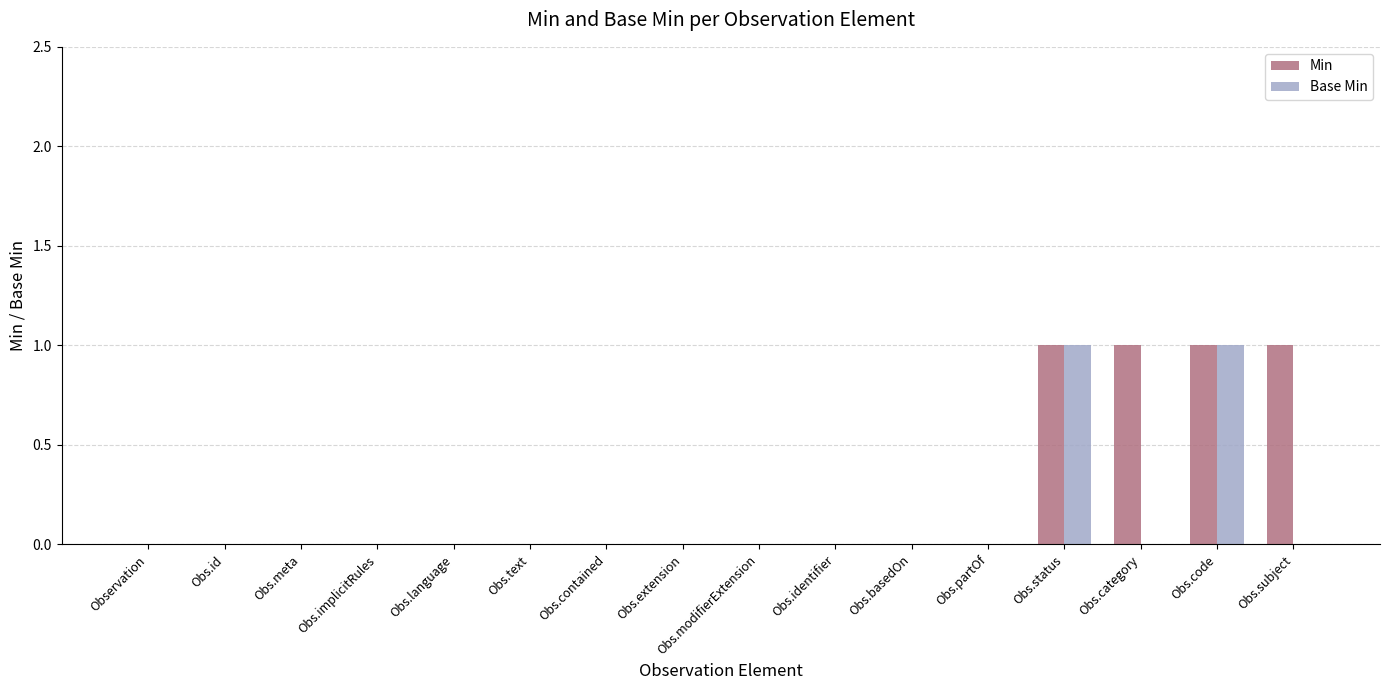

What are all the series names shown in the legend?

Min, Base Min